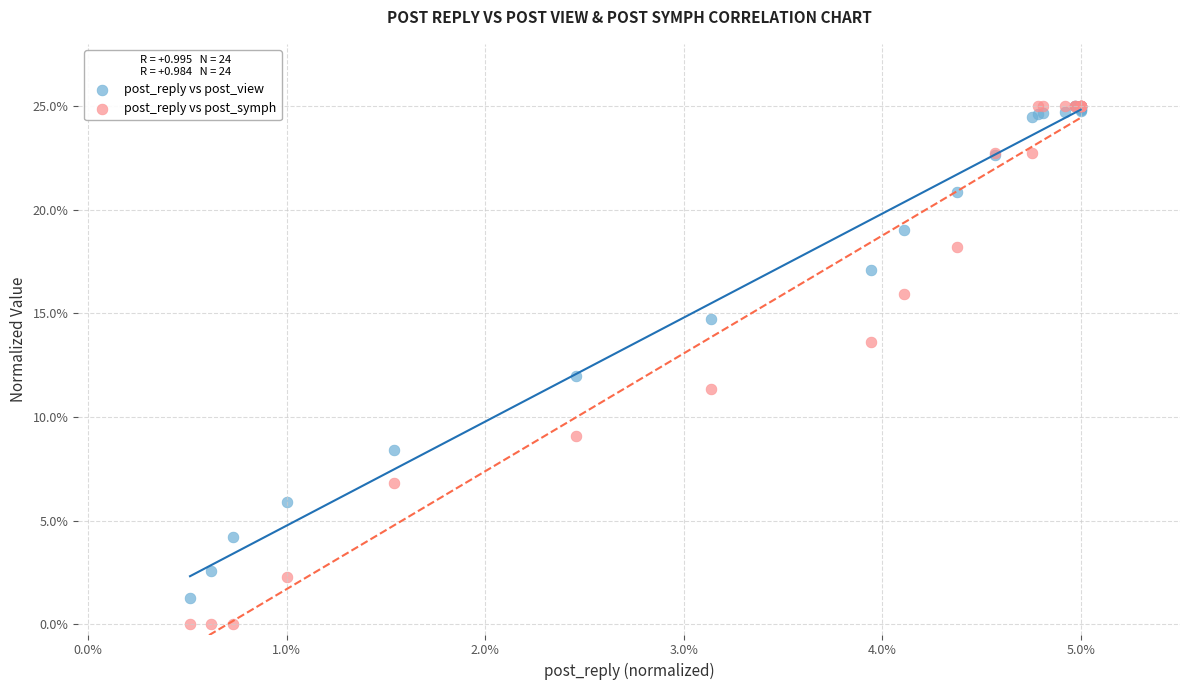

In the post_reply vs post_view series, what Y value is closest to 13?

12.0